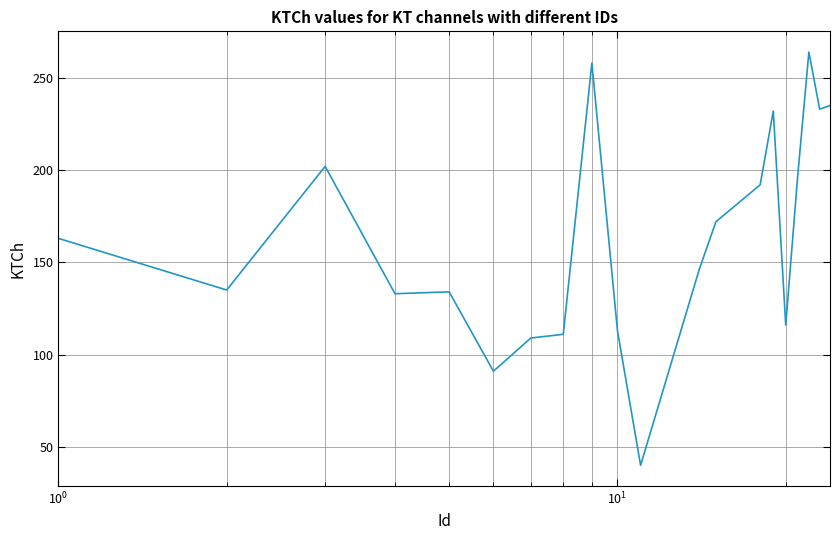

What is the maximum value shown in the chart?

264